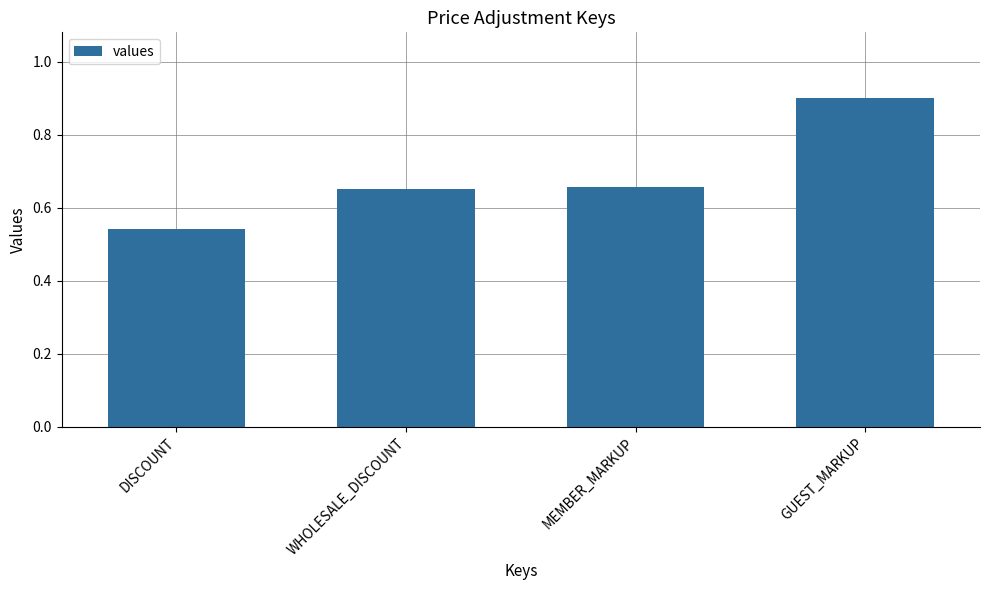

What is the sum of all values?

2.7